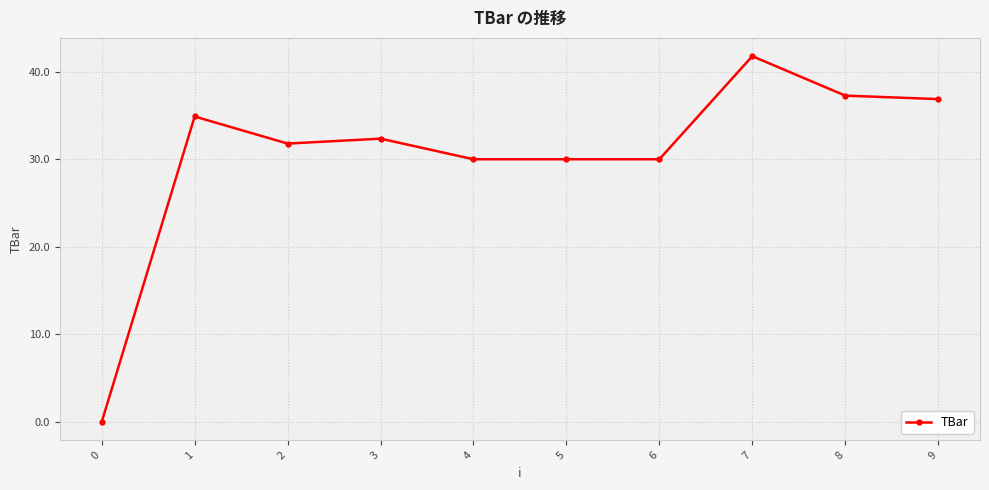

What is the approximate value at 4?

30.0